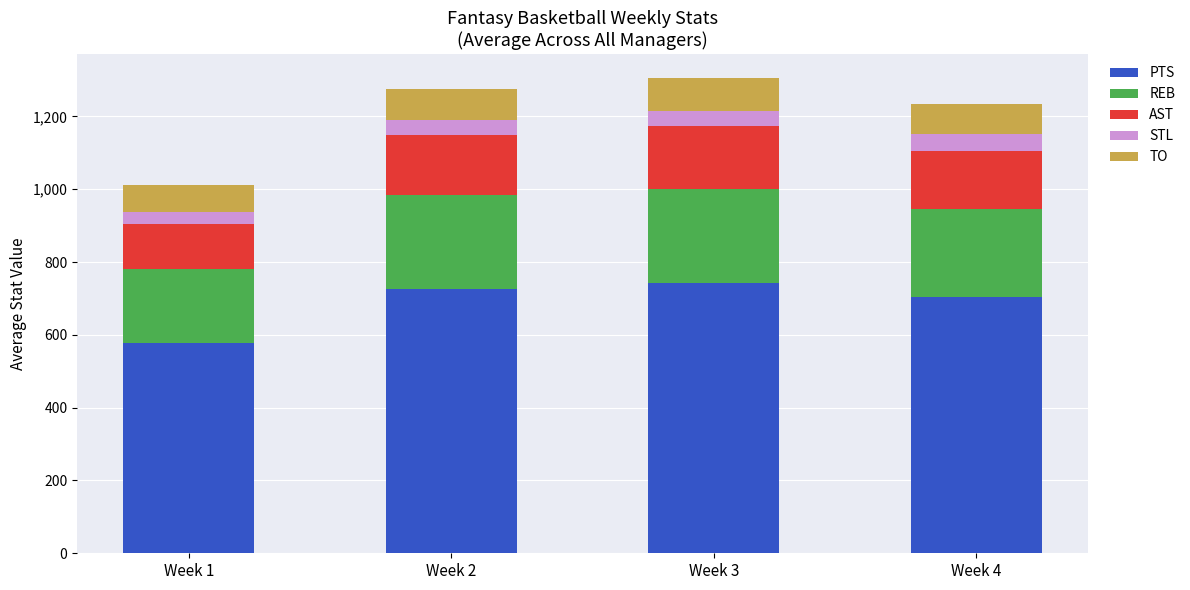

What is the highest value of the PTS series?

741.9